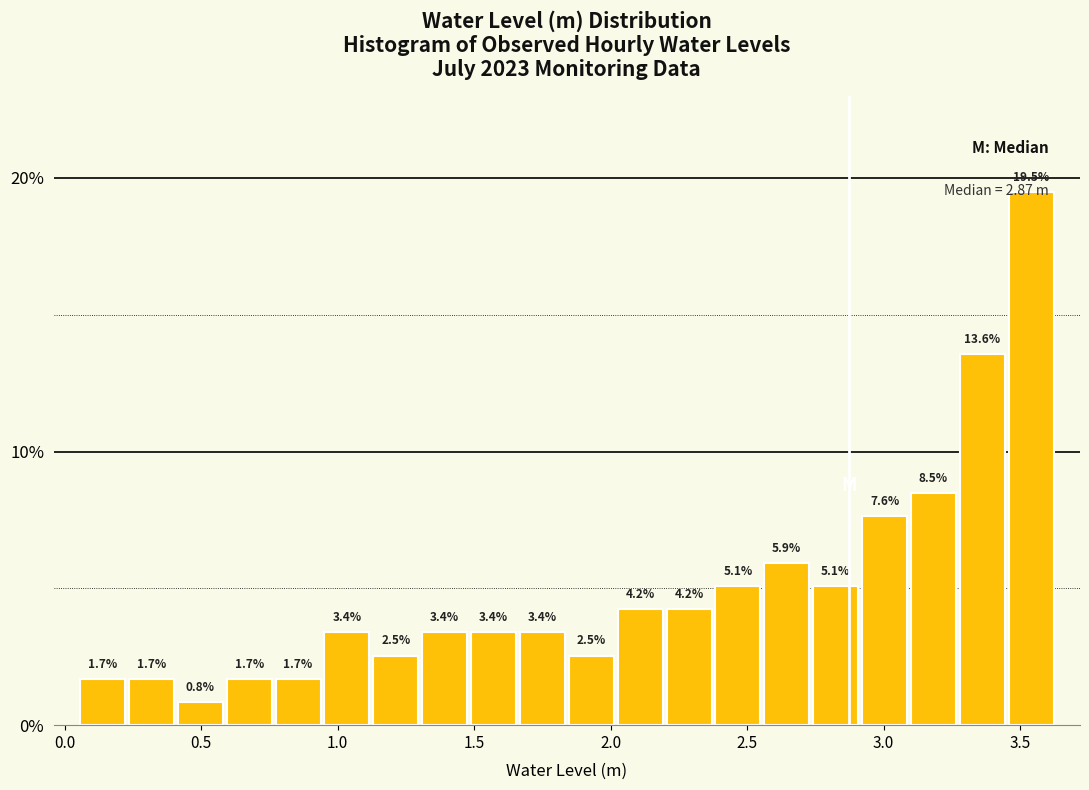

Around what value on the x-axis is the tallest bar? Give the approximate position of its centre, as read against the axis.

3.55